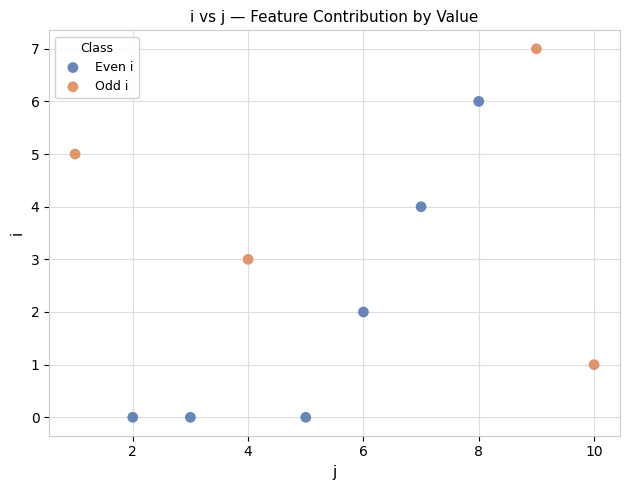

Which series contains the highest Y value?

Odd i